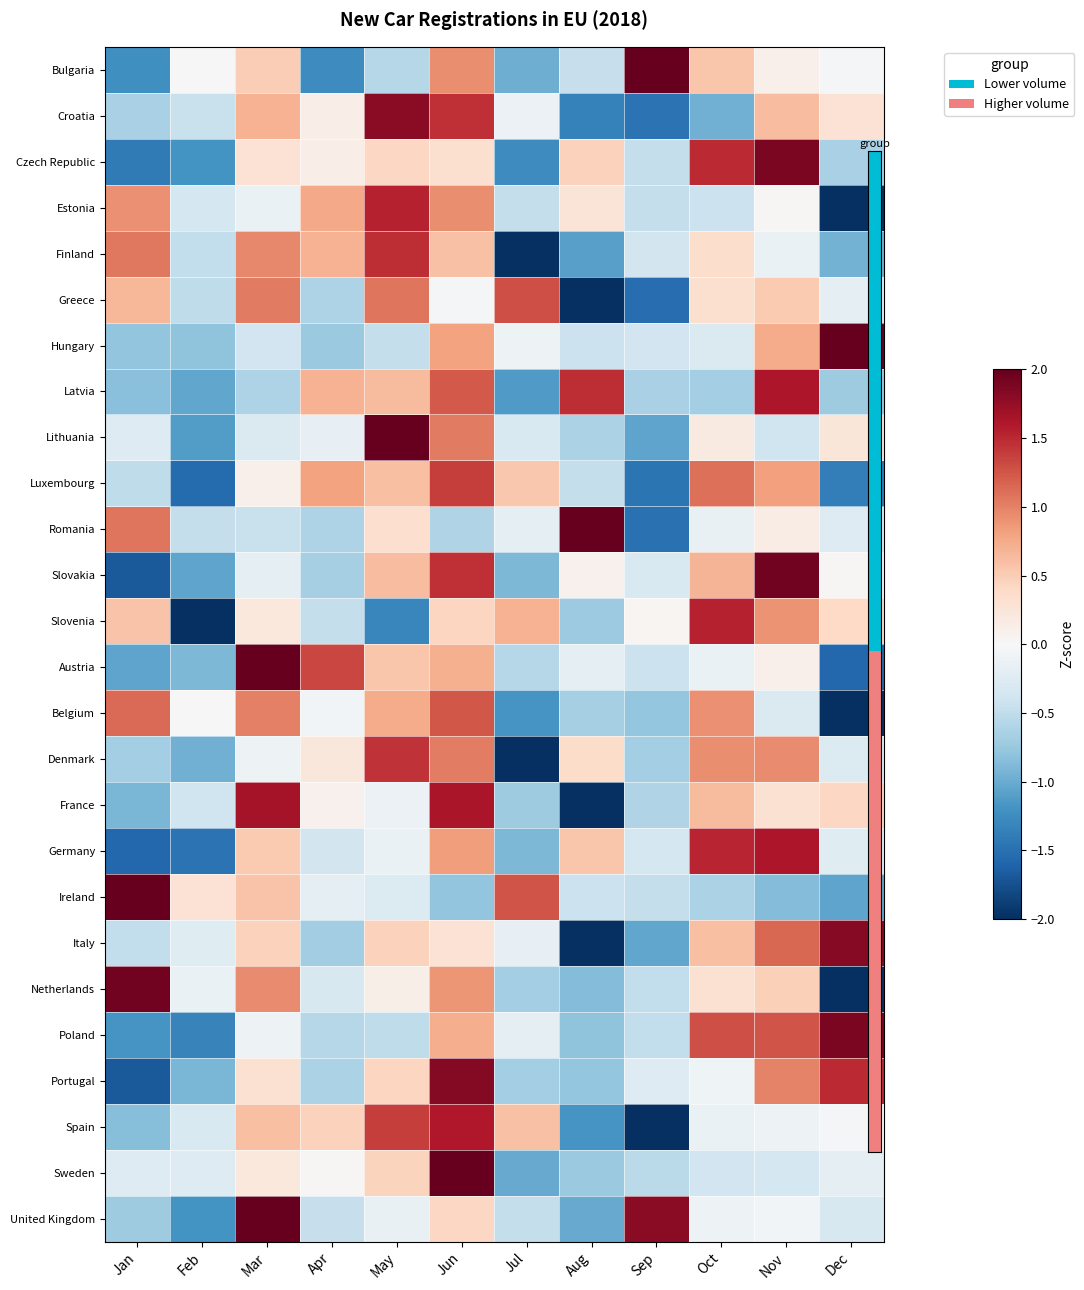

How many distinct data groups are displayed?

26